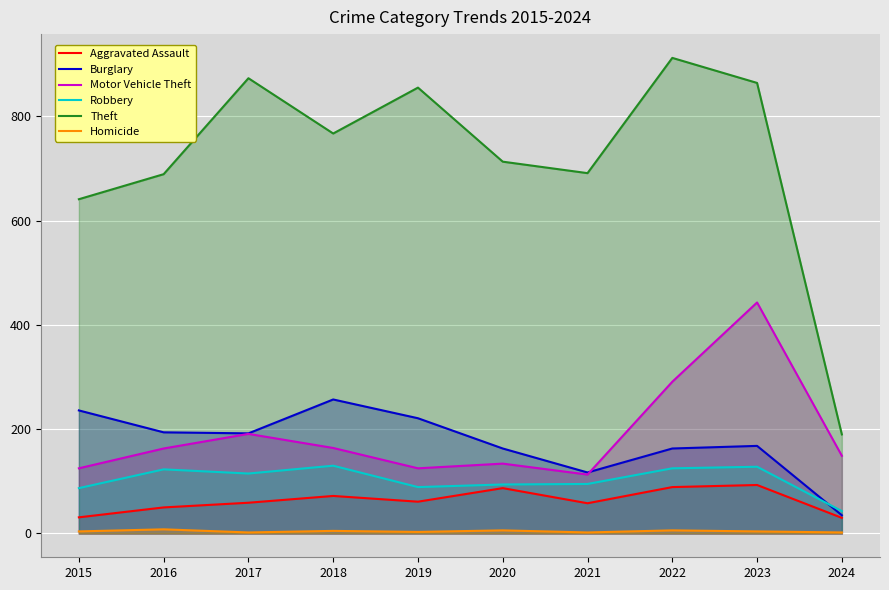

How many data points in Motor Vehicle Theft are less than 163?

5